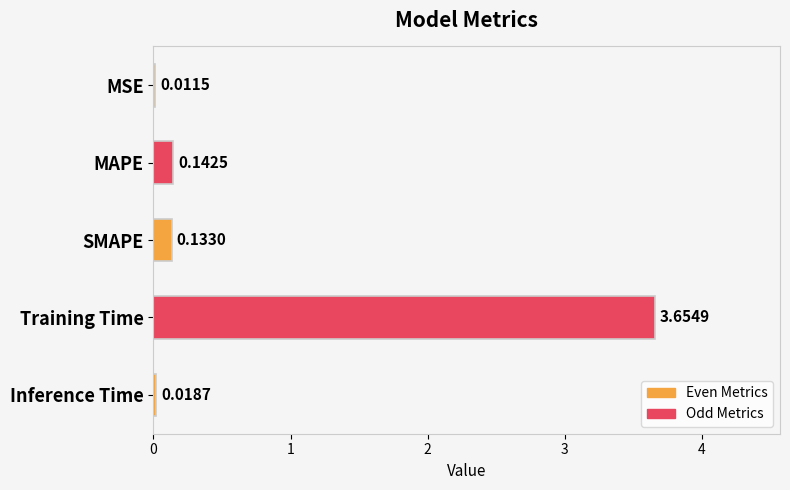

What is the change in value from Training Time to Inference Time?

-3.6